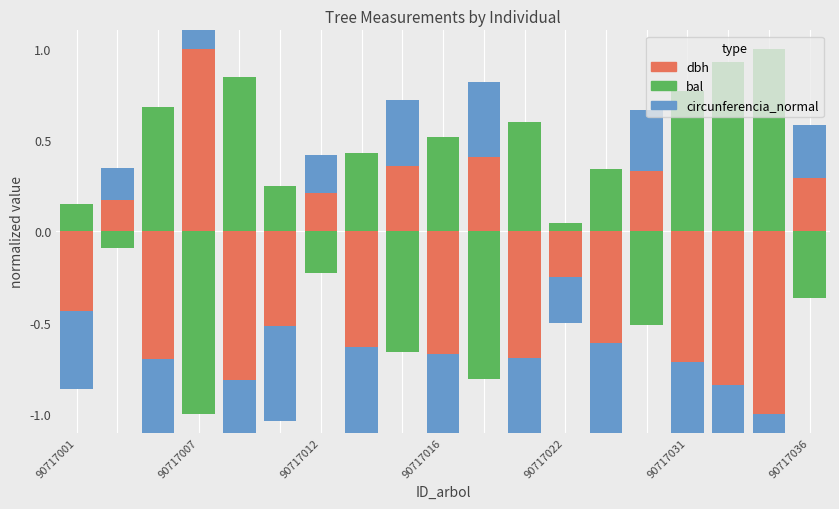

List the series in order of their peak value, highest first.

dbh, bal, circunferencia_normal